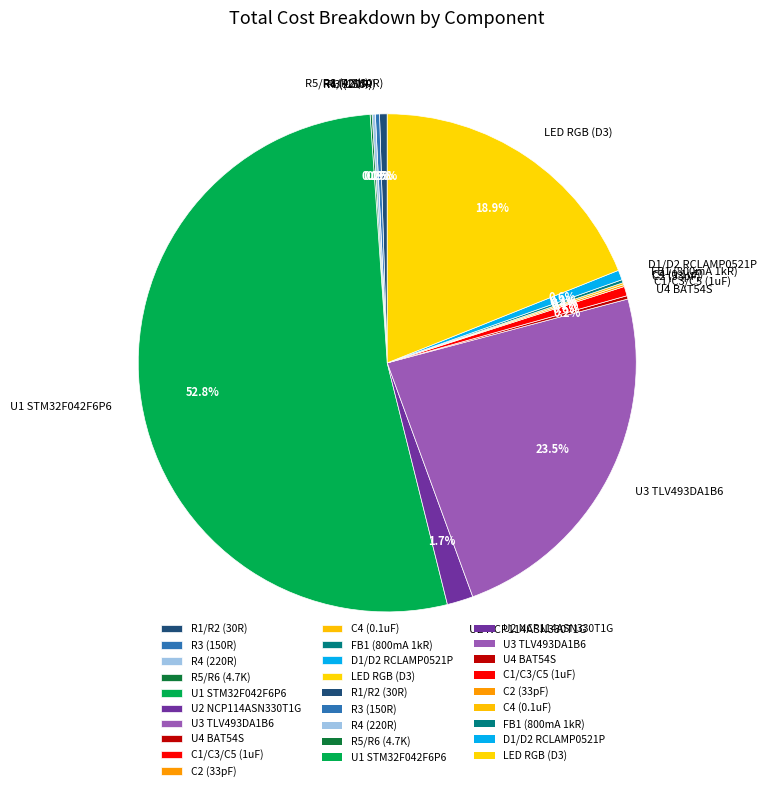

Which slice represents more than half of the pie?

U1 STM32F042F6P6